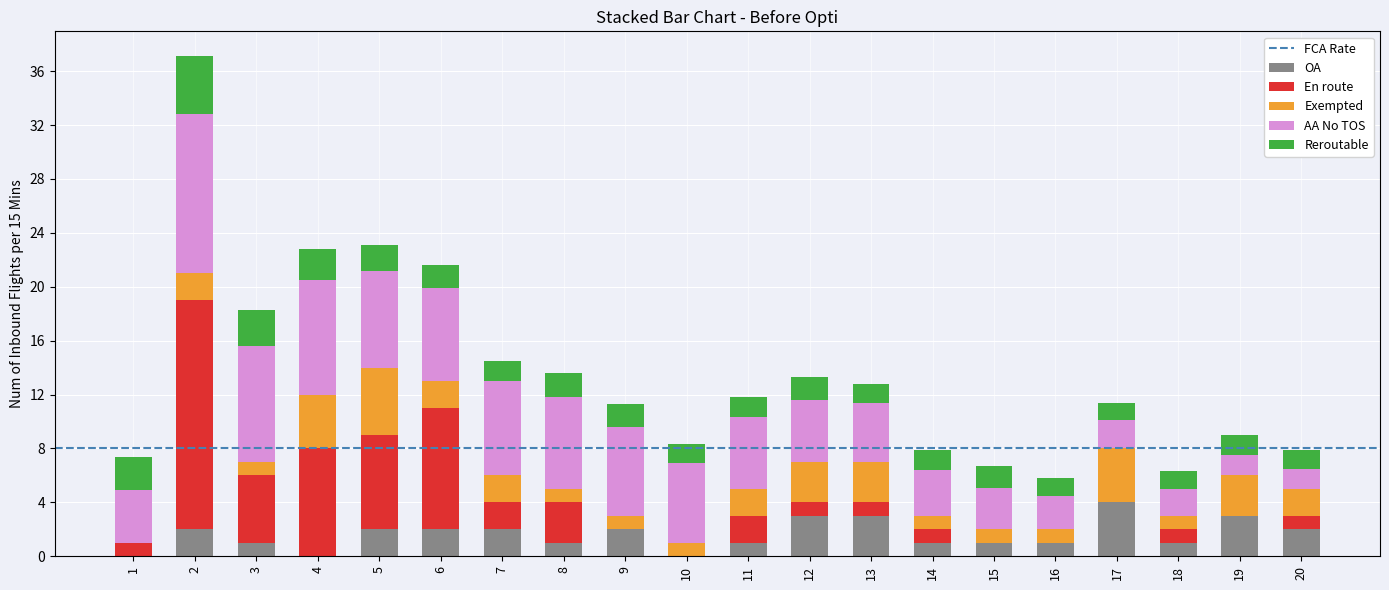

What is the total value across all series at 12?

13.3